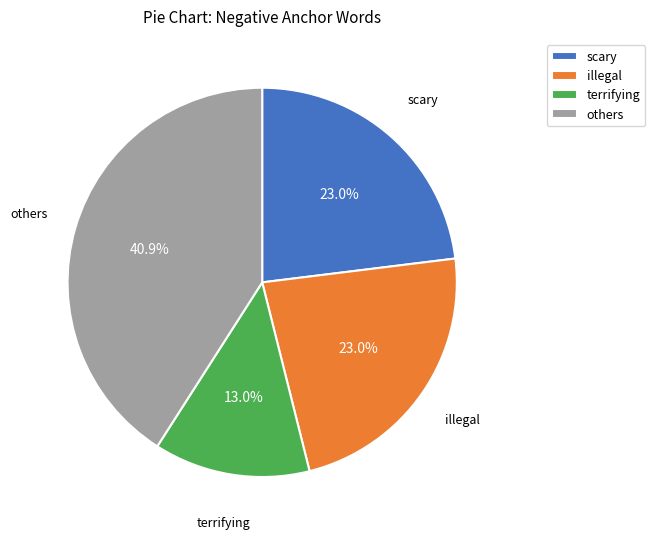

How much of the chart is everything except others?

59.1%